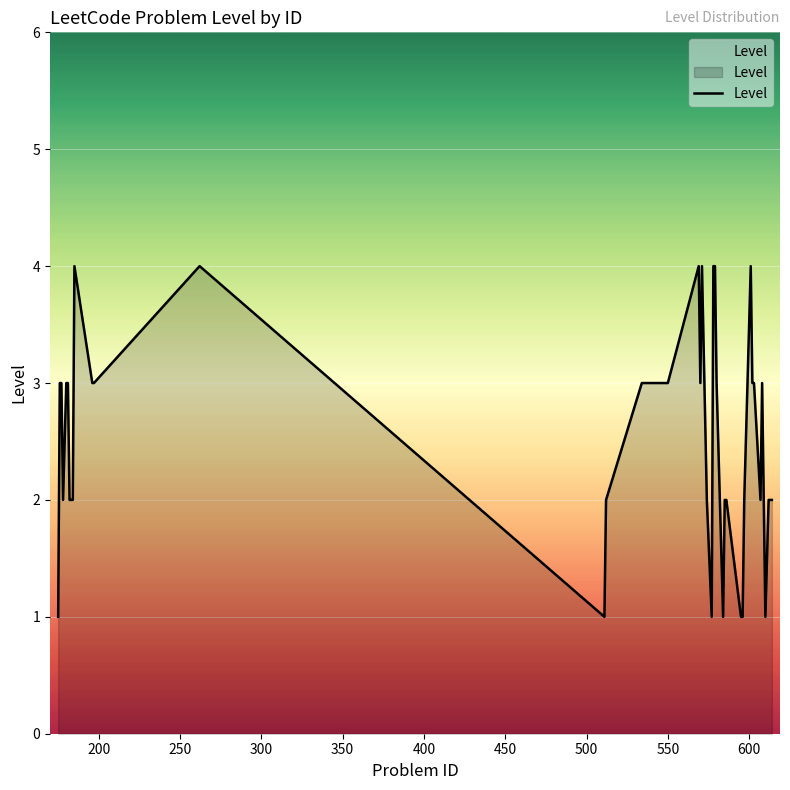

What is the maximum value shown in the chart?

4